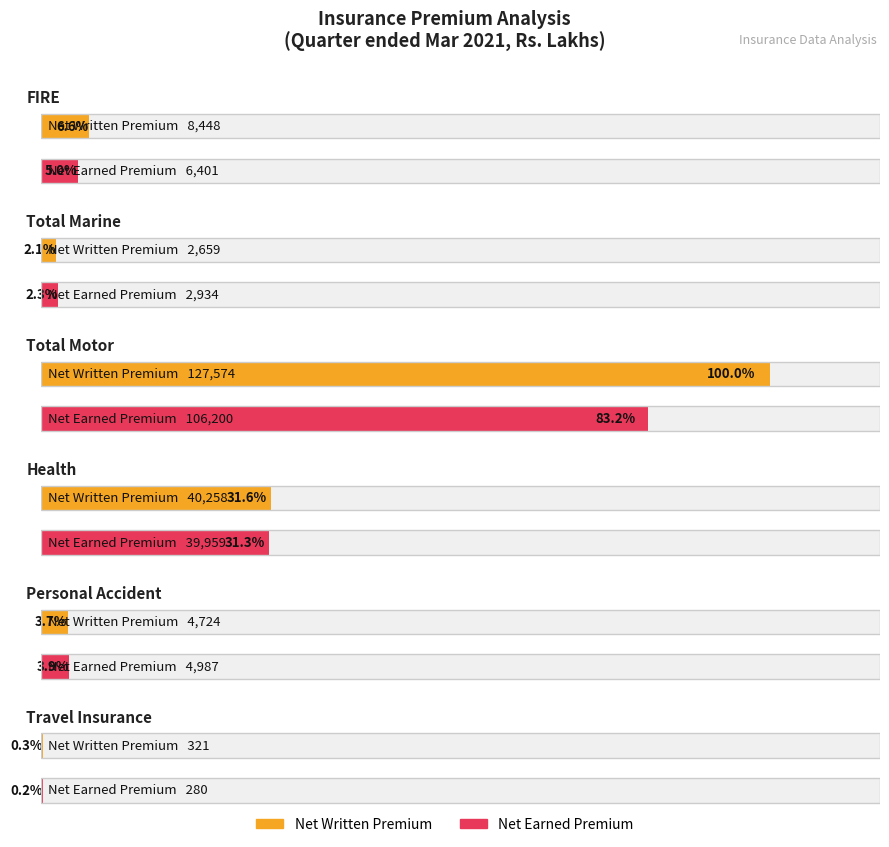

How many bars are there in each group?

2